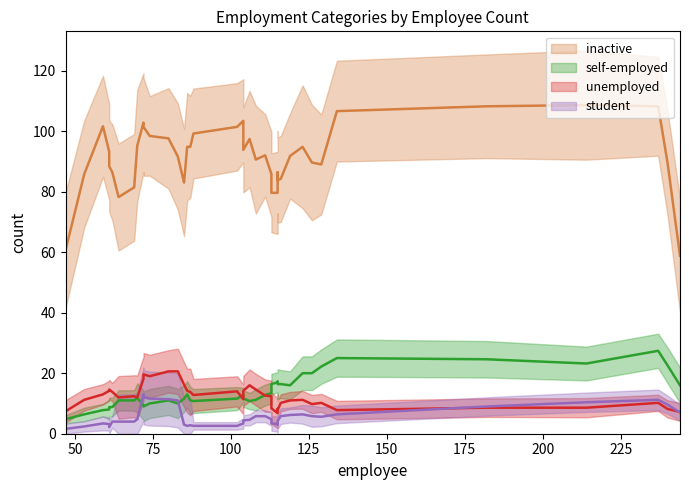

What is the value of the unemployed point at the 11th from the left?

7